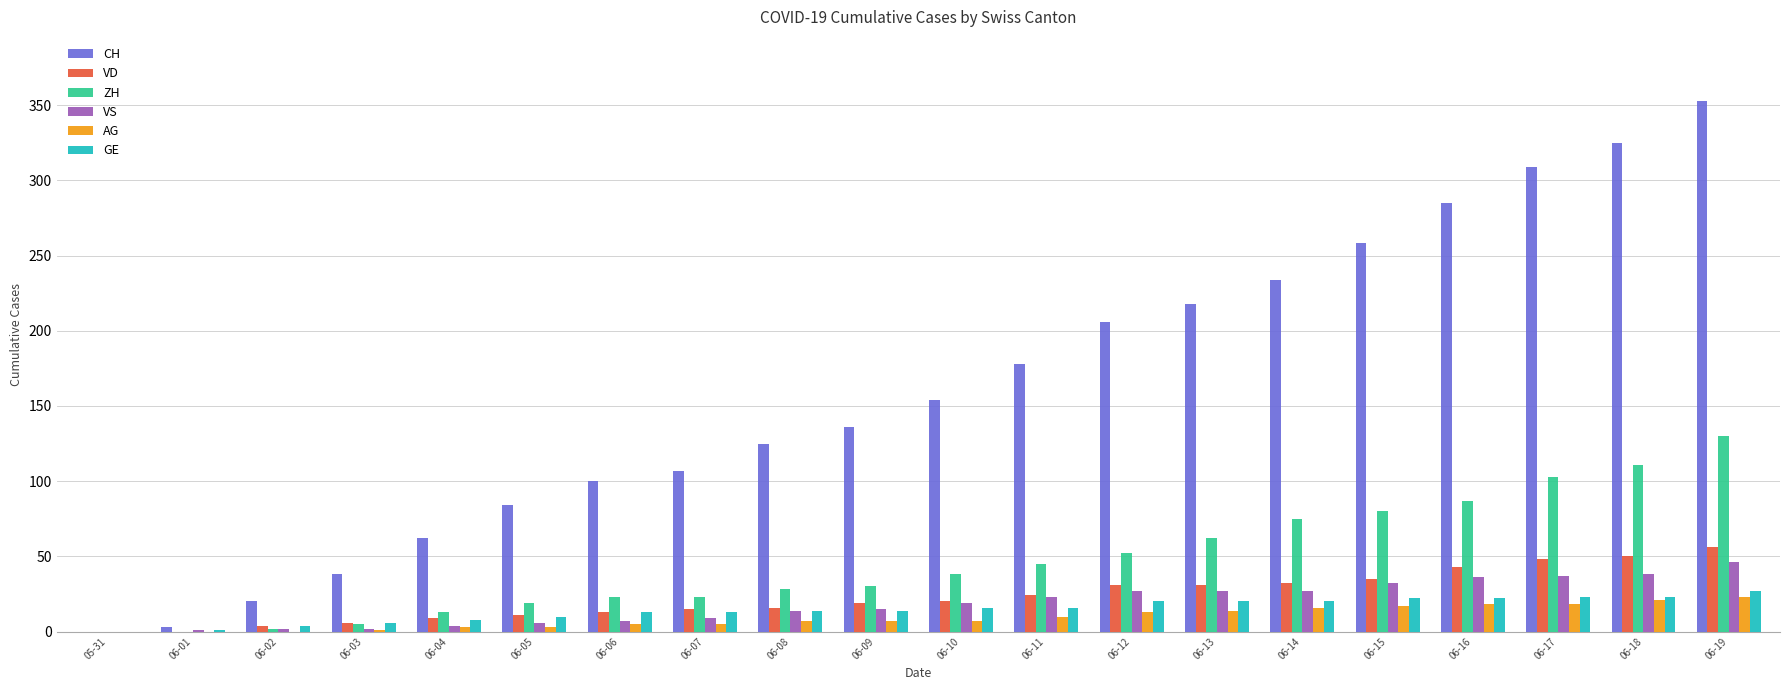

What are all the series names shown in the legend?

CH, VD, ZH, VS, AG, GE